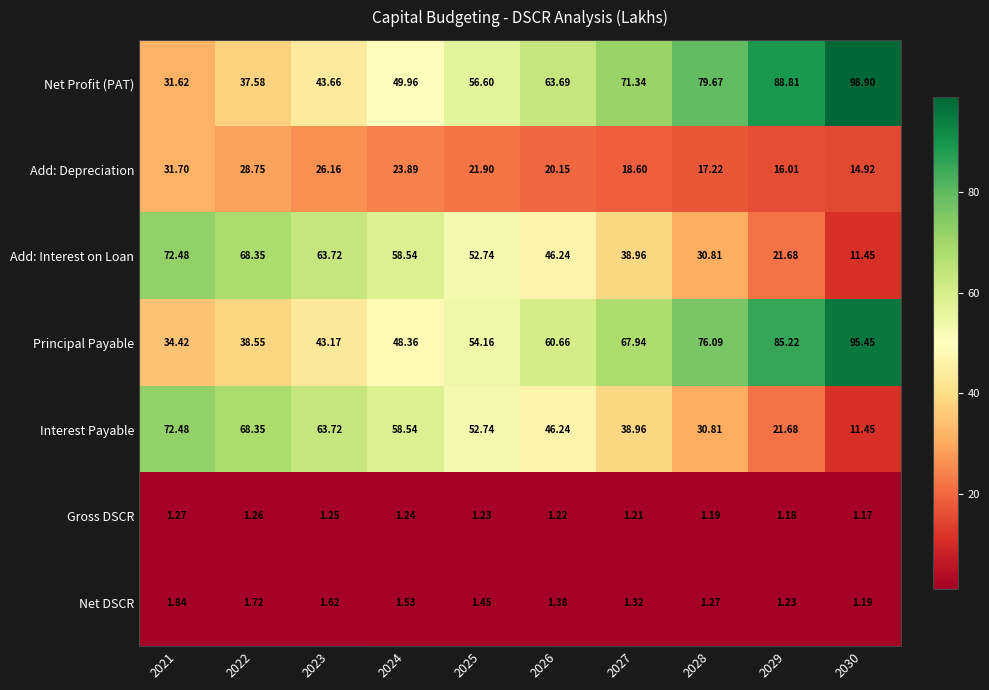

Which series has the largest total across all categories?

Net Profit (PAT)